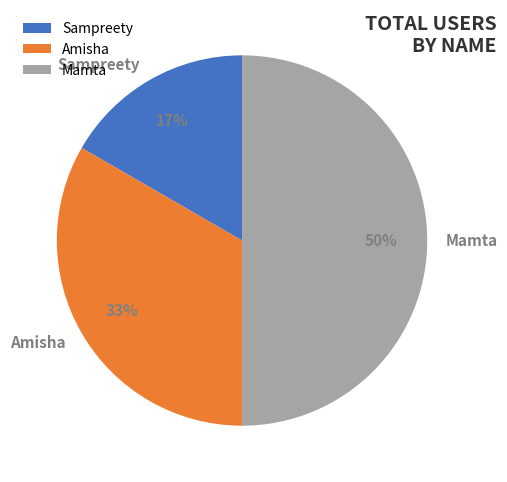

Does Amisha account for over 50% of the chart?

No